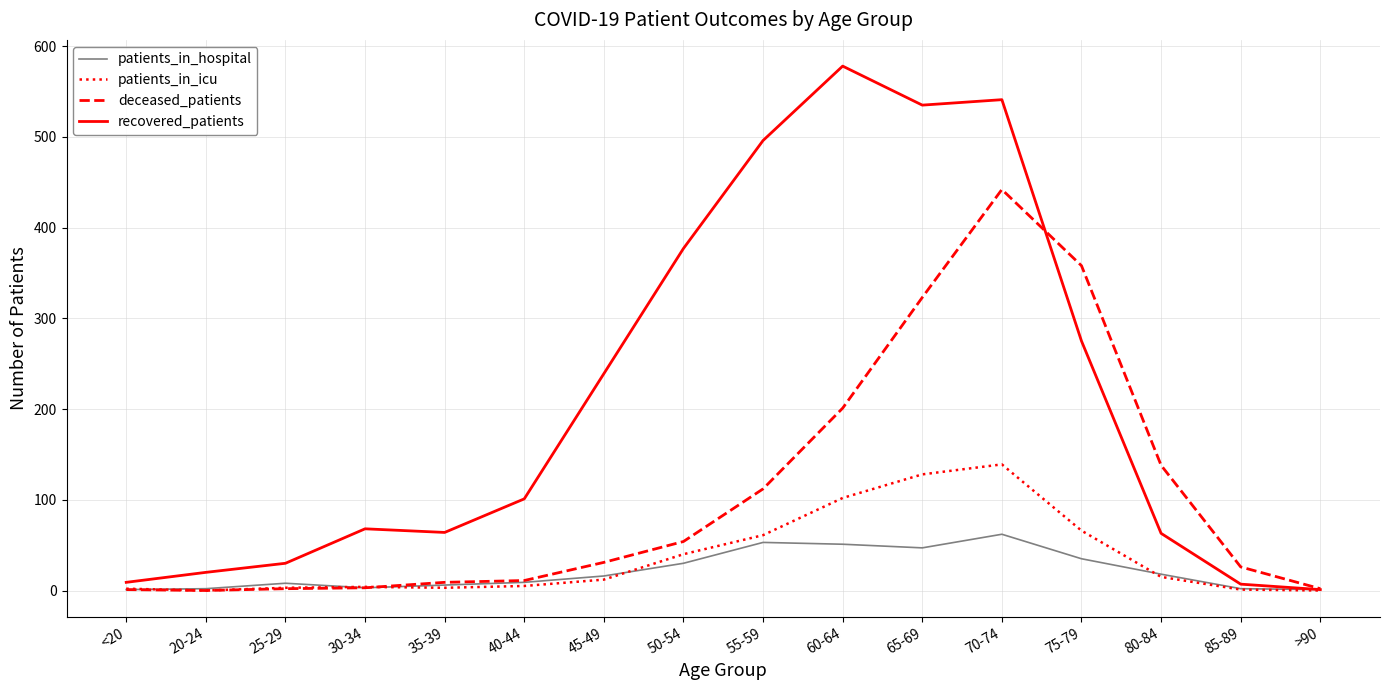

Which series changed the most between 65-69 and 80-84?

recovered_patients